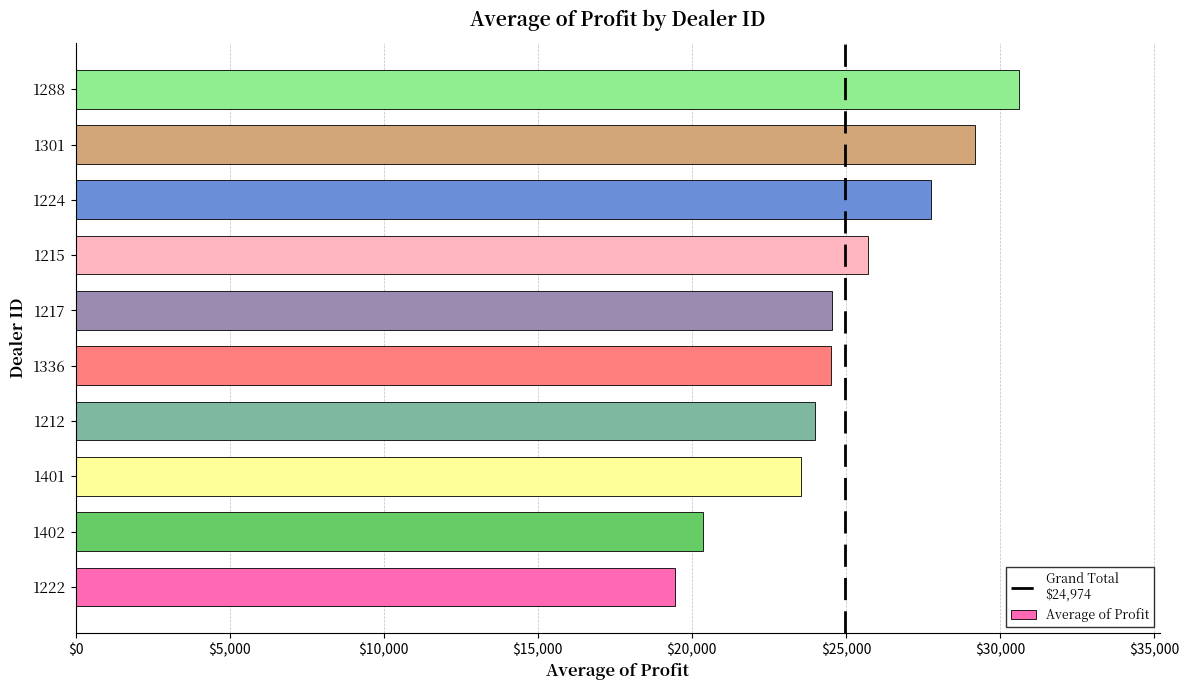

What value does the data have at 1215?

25716.6